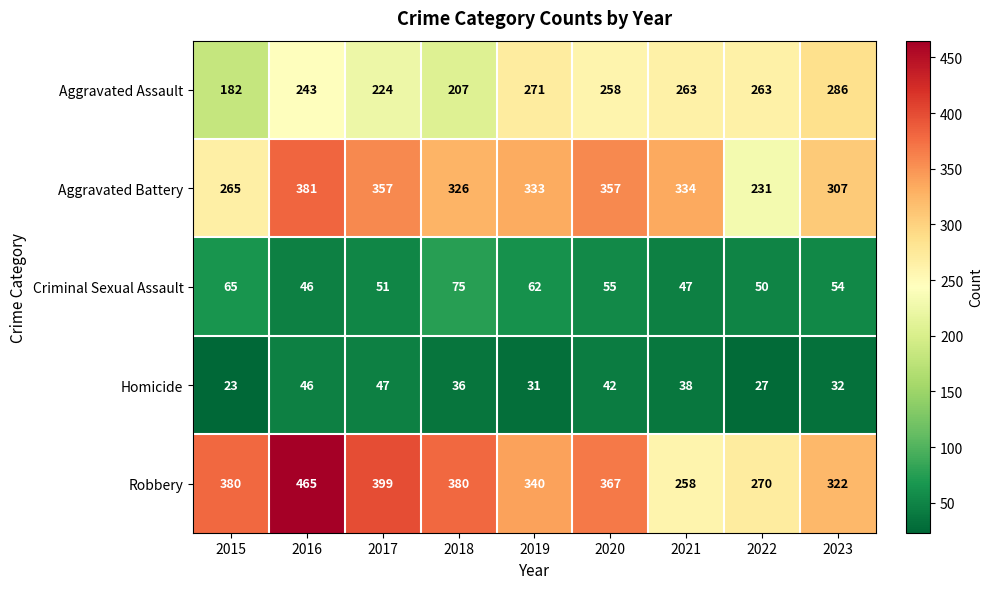

At which category does the chart reach its peak across all series?

2016